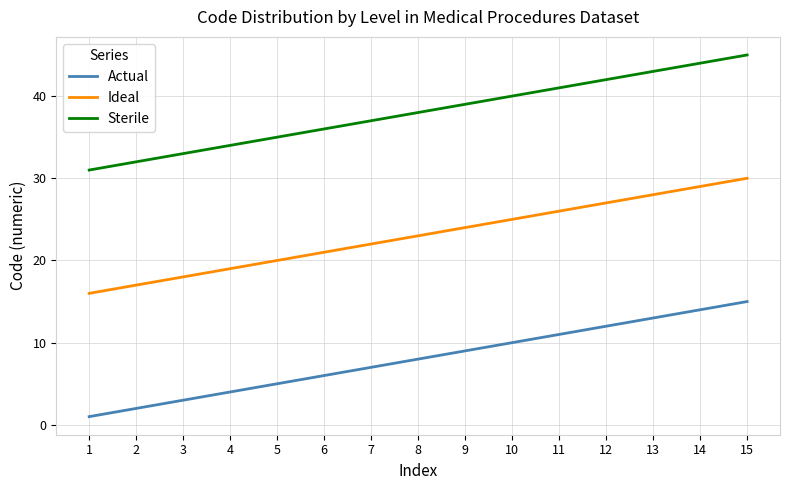

True or false: Ideal and Sterile intersect in this chart.

False